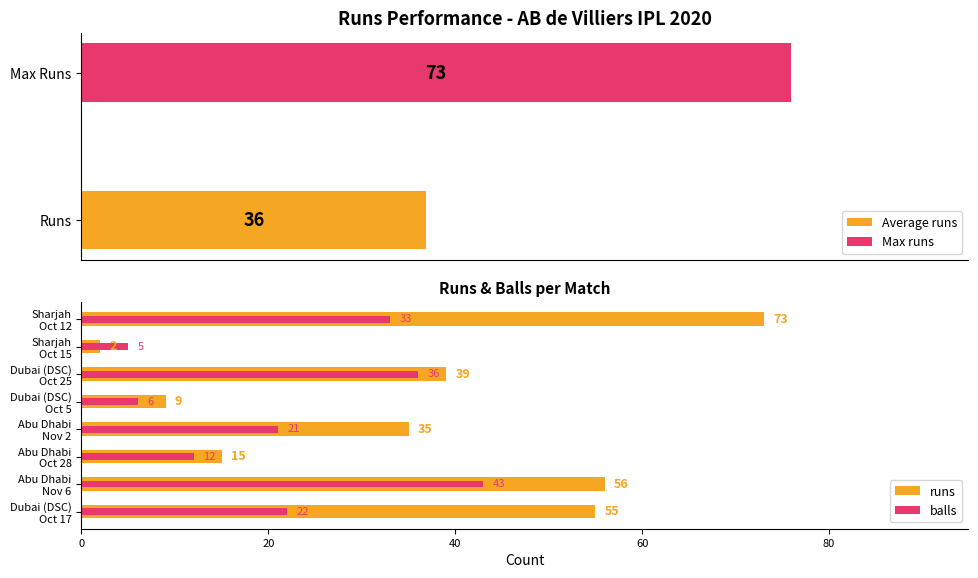

Rank the series by their average value, from lowest to highest.

balls, runs